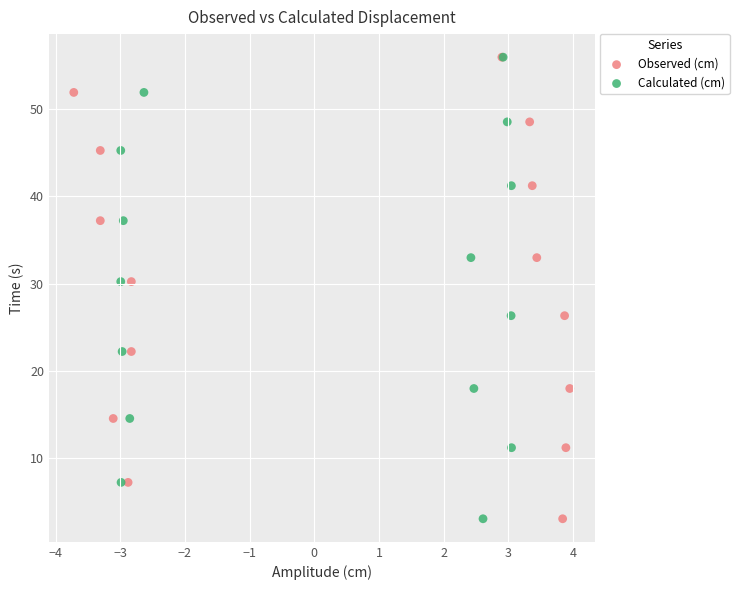

What are all the series names shown in the legend?

Observed (cm), Calculated (cm)